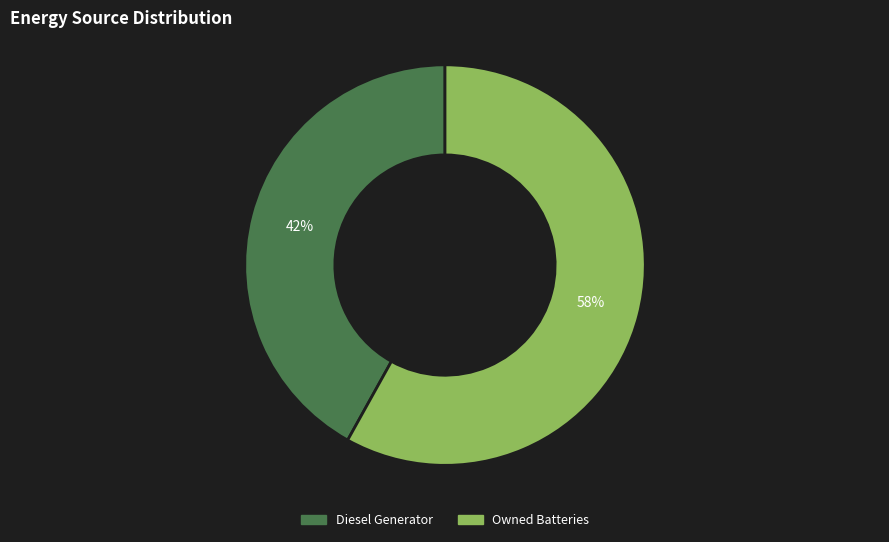

What is the smallest slice in the pie chart?

Diesel Generator